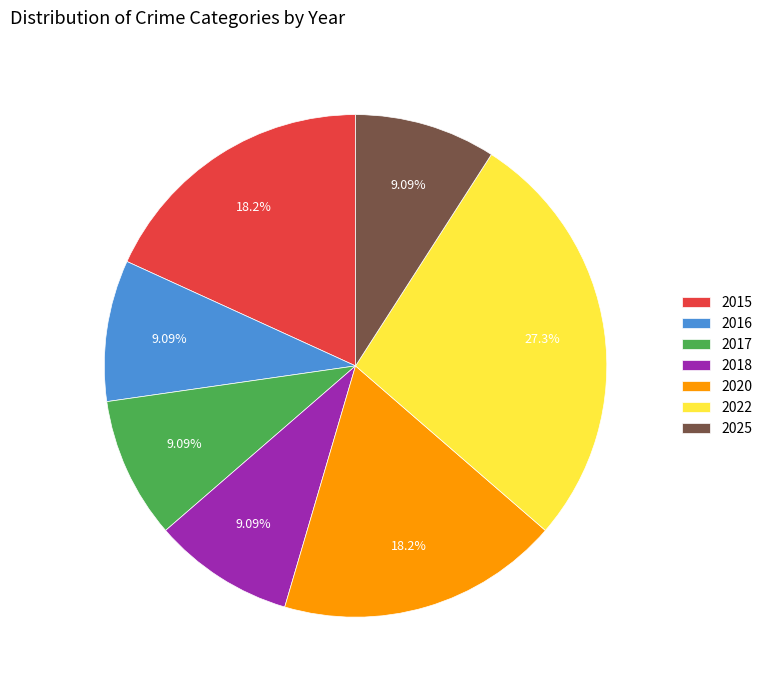

What percentage is NOT represented by 2020?

81.8%